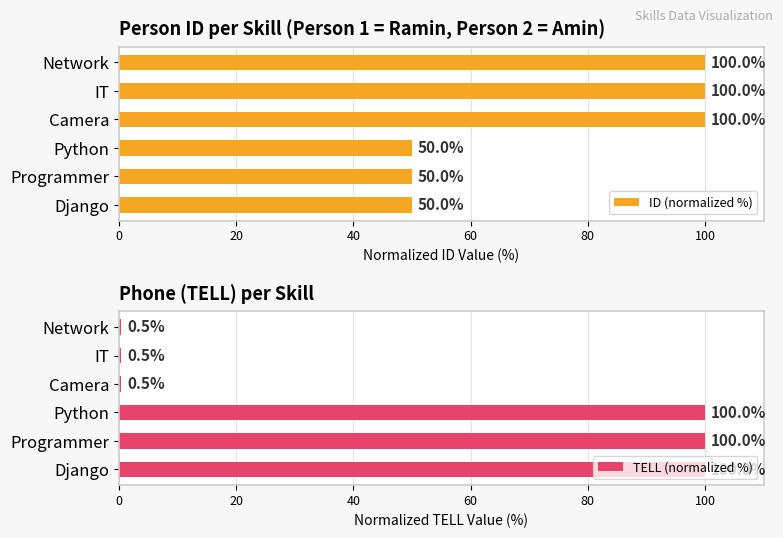

True or false: ID (normalized %) has a value of 29 at Programmer.

False